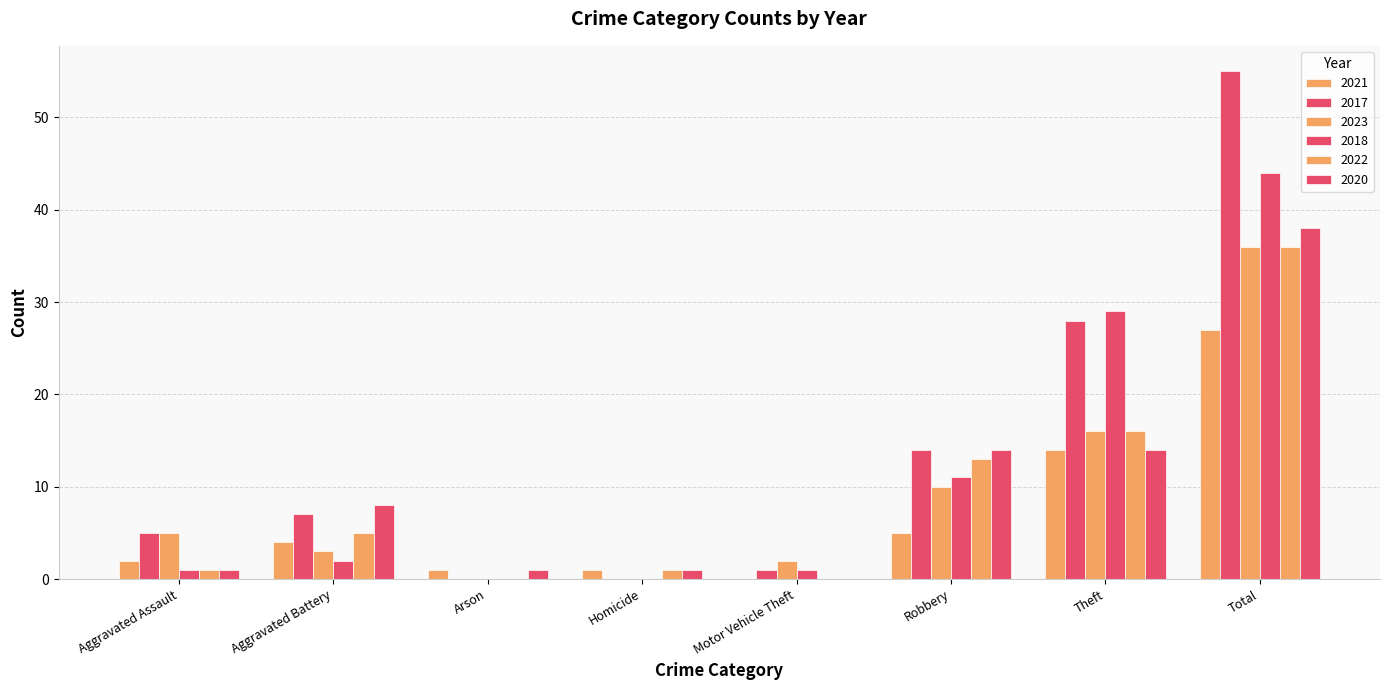

The value of 2023 at Theft is 27. True or false?

False